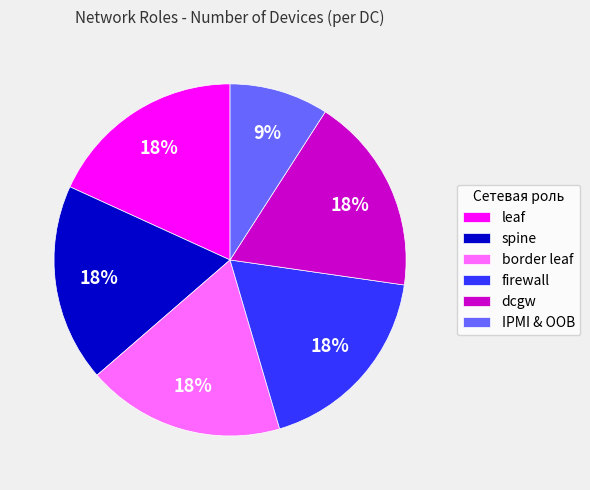

Does spine account for over 50% of the chart?

No